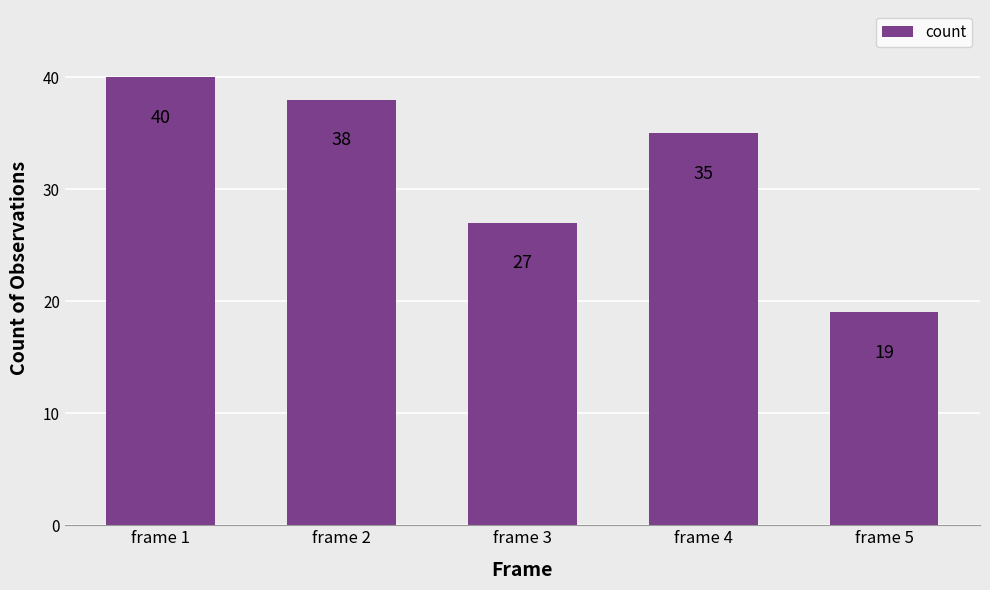

Rank the categories by value from lowest to highest.

frame 5, frame 3, frame 4, frame 2, frame 1